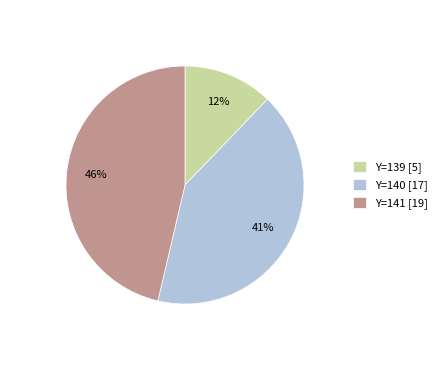

Is the sum of Y=139 [5] and Y=141 [19] greater than half?

Yes